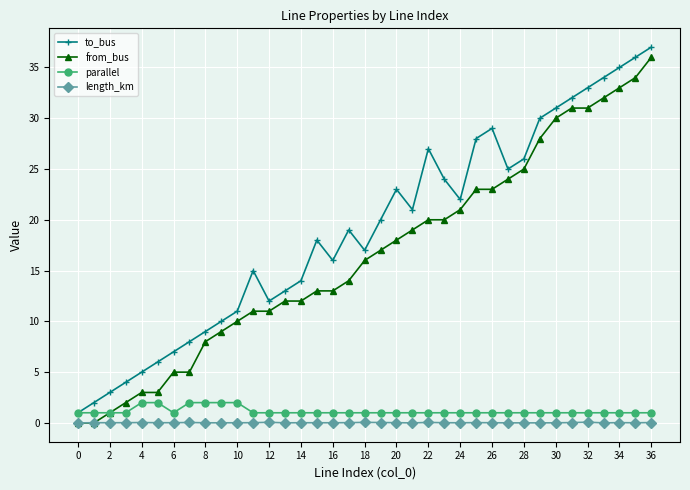

What is the maximum value shown in the chart?

37.0